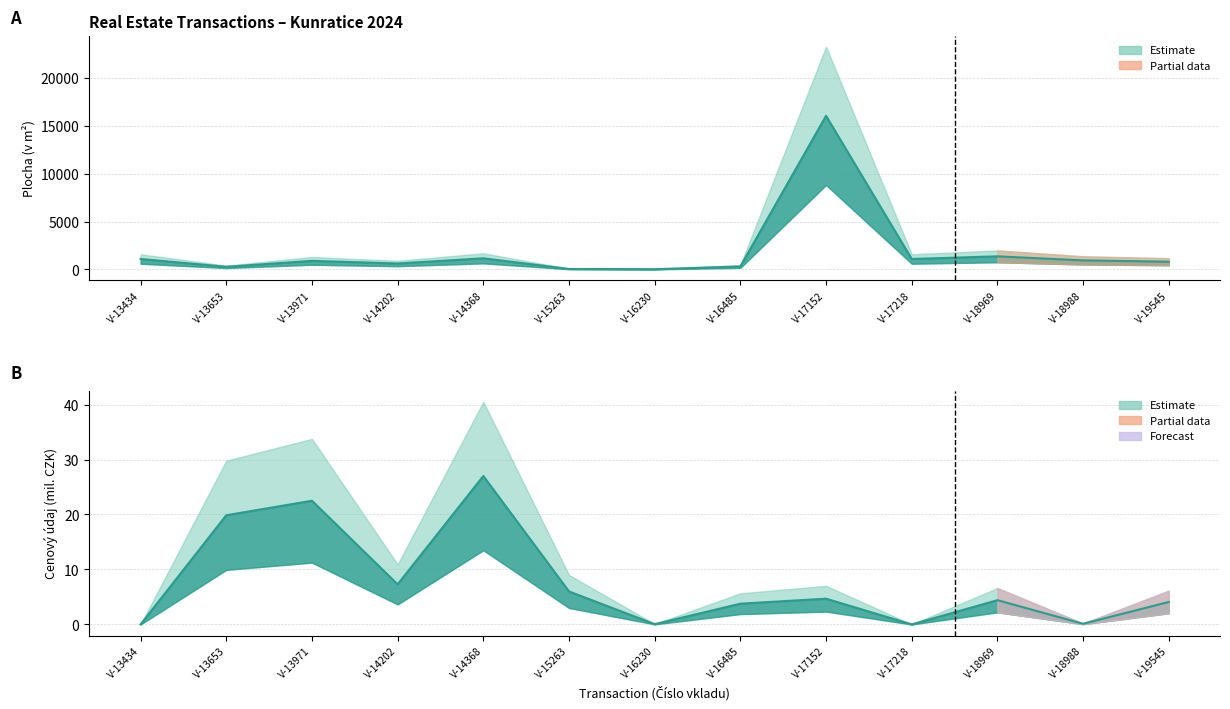

Which series has the largest total across all categories?

Plocha (v m2)